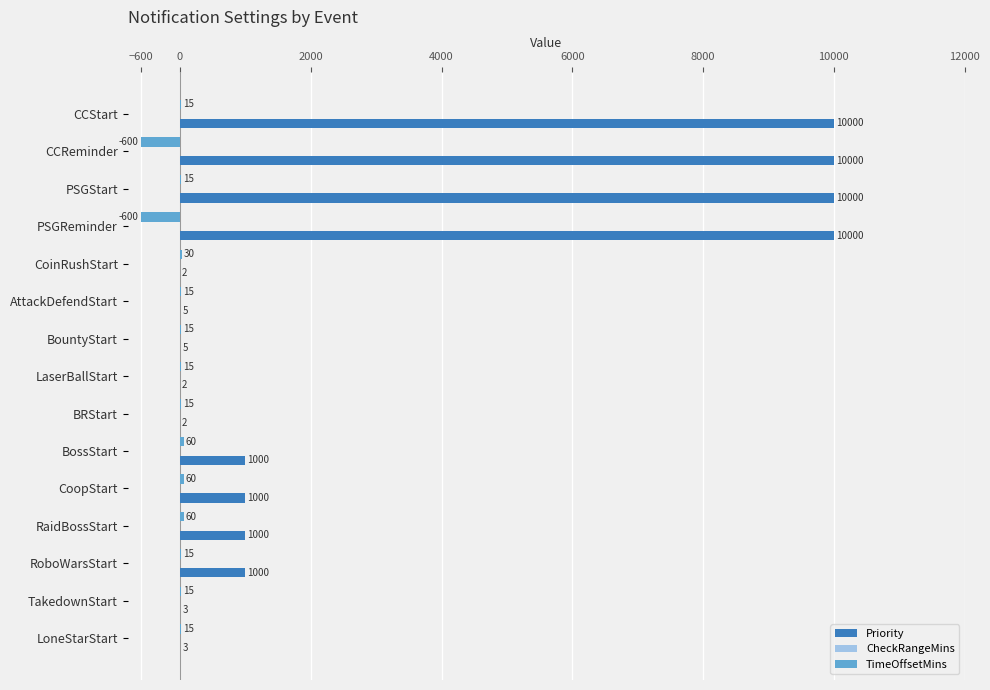

The Priority series shows 2 at CoinRushStart. True or false?

True